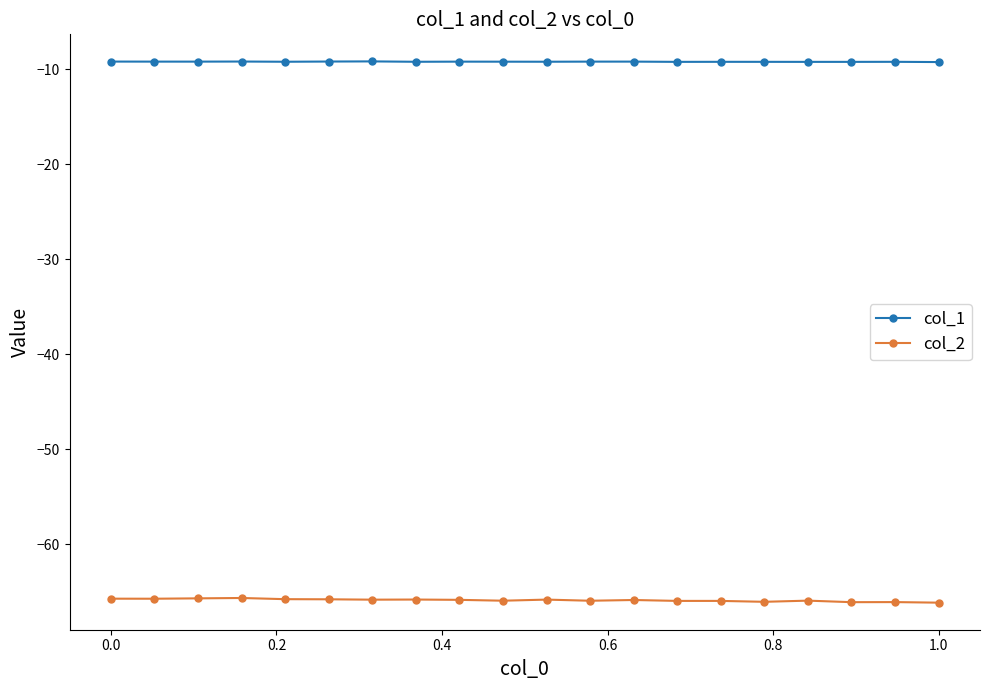

What is the maximum value shown in the chart?

-9.2